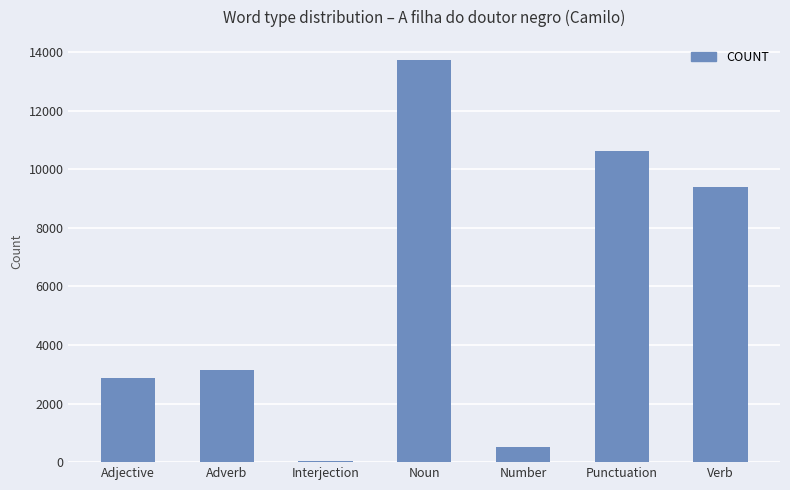

What is the average value?

5763